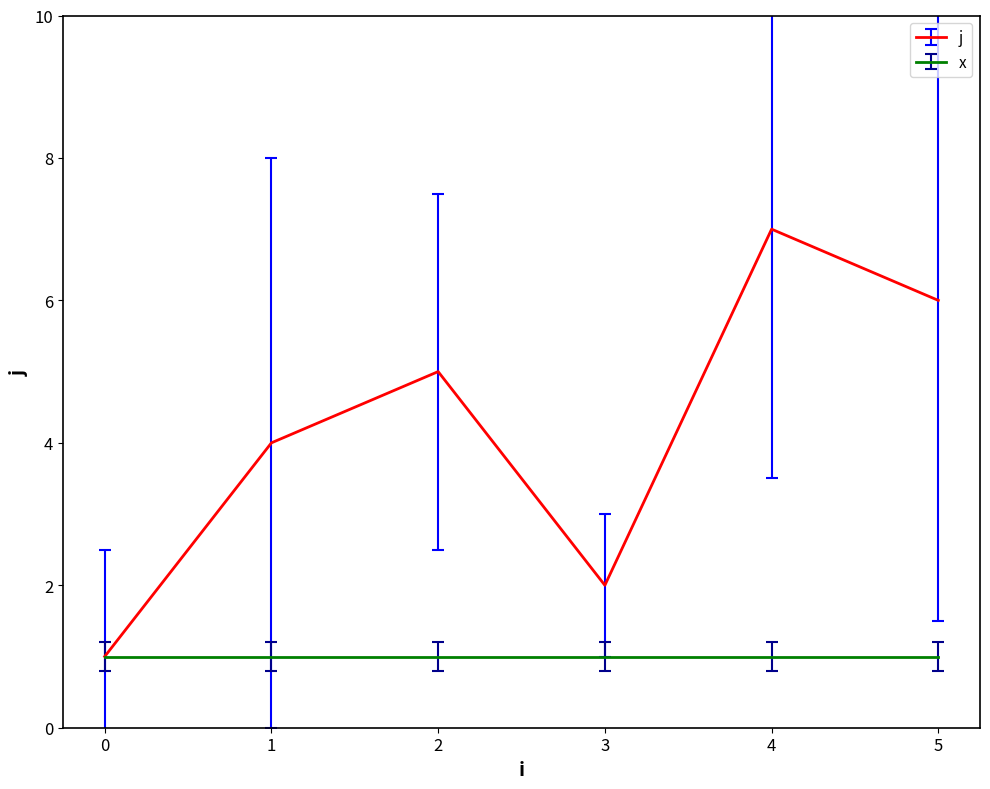

Which series changed the most between 0 and 4?

j